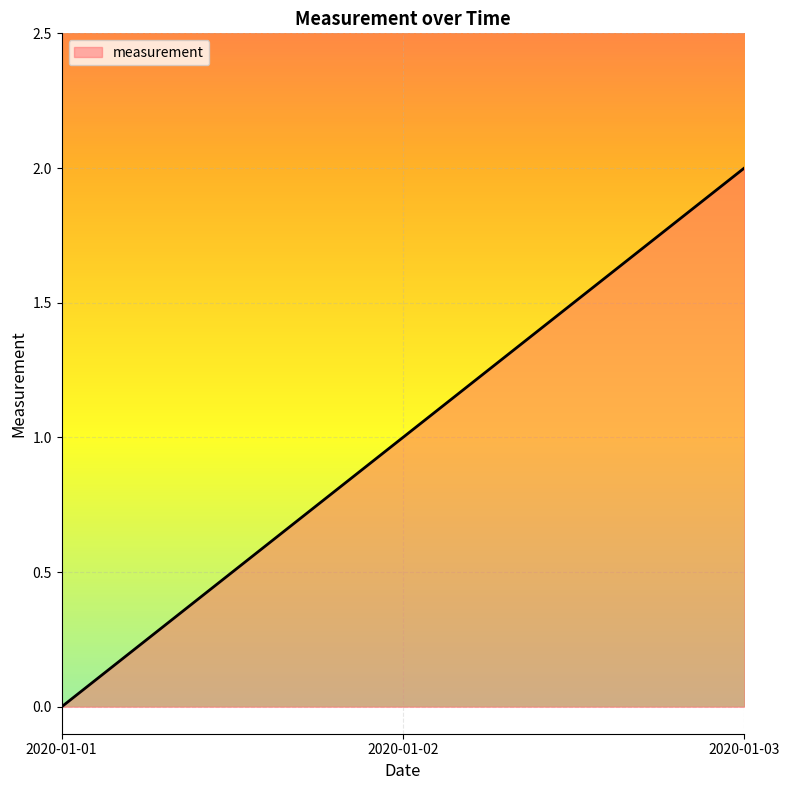

Which has a higher value, 2020-01-01 or 2020-01-02?

2020-01-02